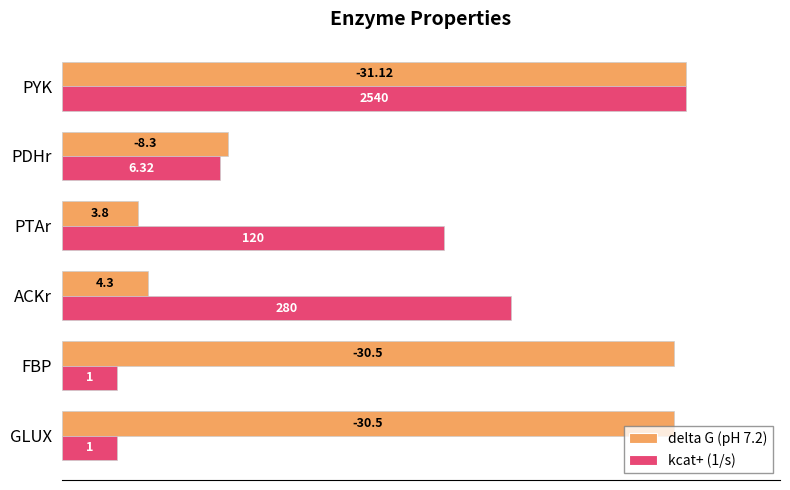

What are all the series names shown in the legend?

delta G (pH 7.2), kcat+ (1/s)